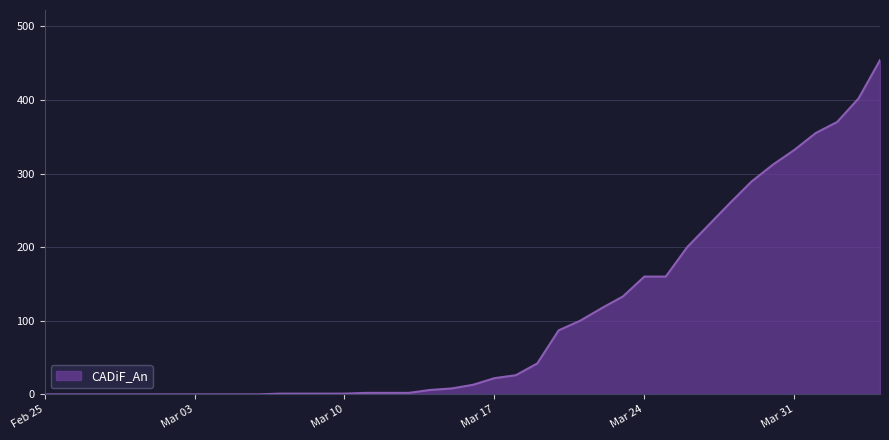

What is the difference between the maximum and minimum values?

454